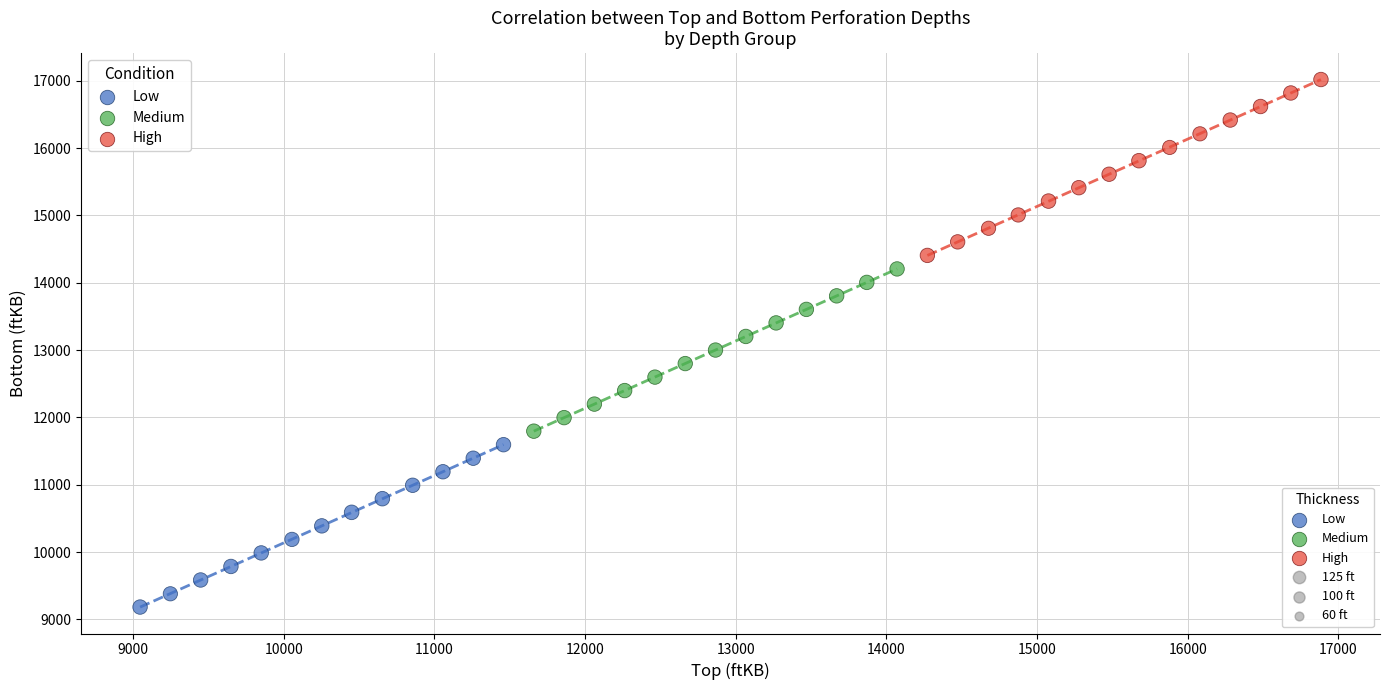

Which series reaches the maximum Y coordinate?

High